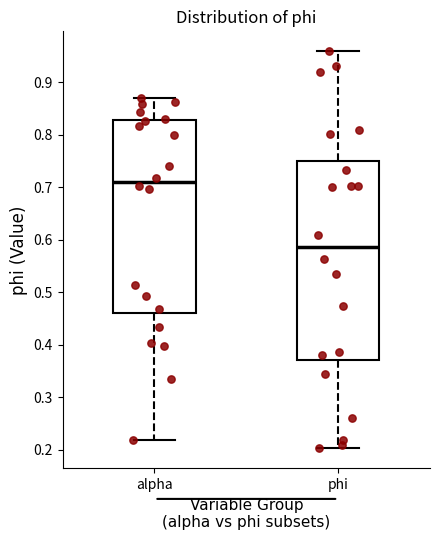

Where does the upper whisker of the box for phi end on the y-axis? The values are not printed on the chart, so give them approximately, as read against the axis.

0.96